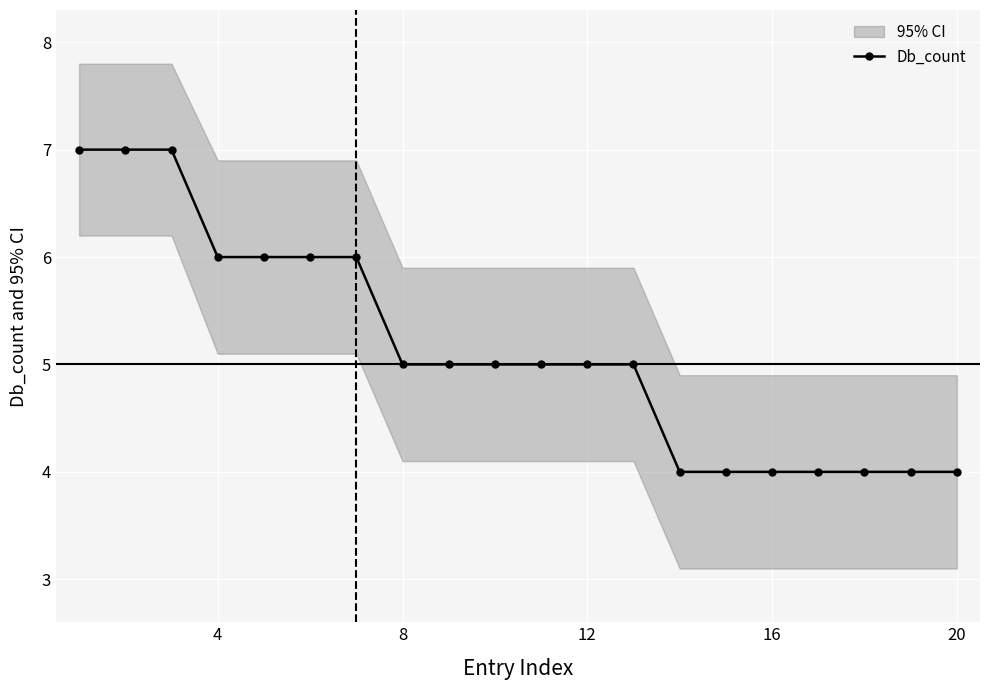

What is the lowest value of the Db_count series?

4